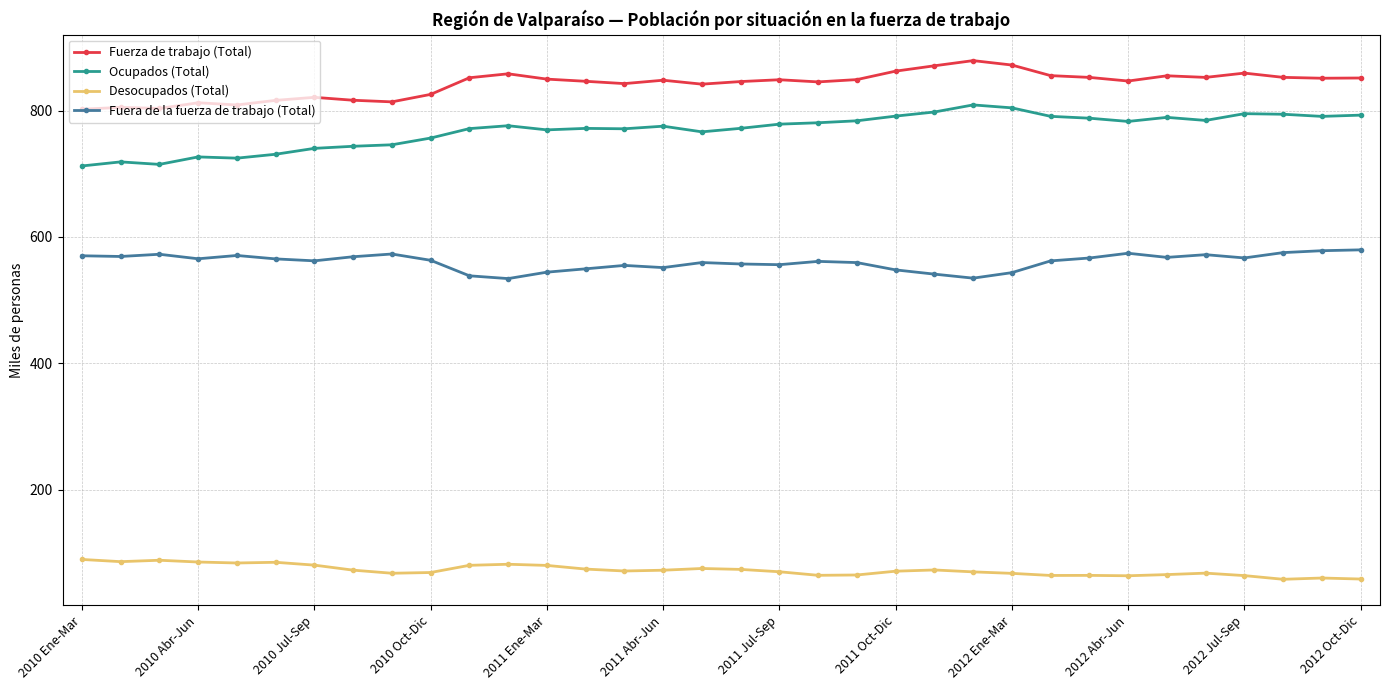

True or false: Fuera de la fuerza de trabajo (Total) and Desocupados (Total) cross at least once.

False